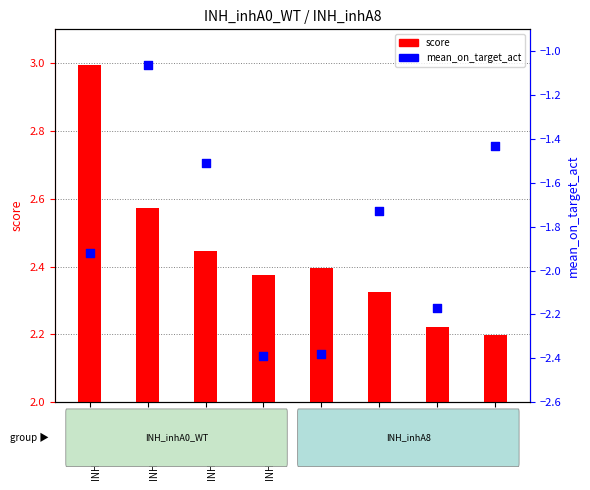

Which series has the largest Y range (max minus min)?

mean_on_target_act